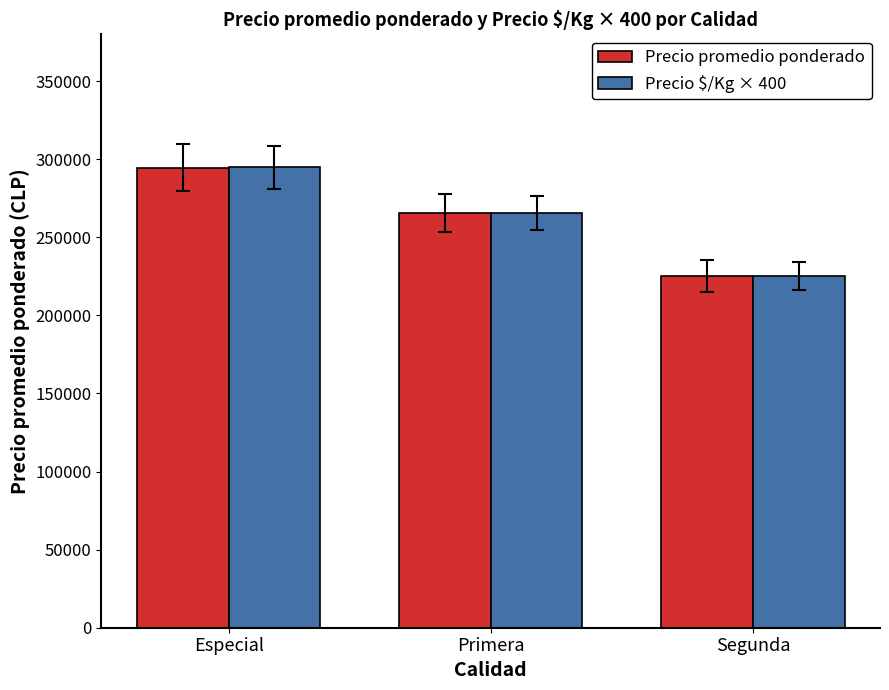

Reading right to left, what are all the values shown in this chart?

Precio promedio ponderado: 225278	265667	294500
Precio $/Kg × 400: 225200	265600	294800